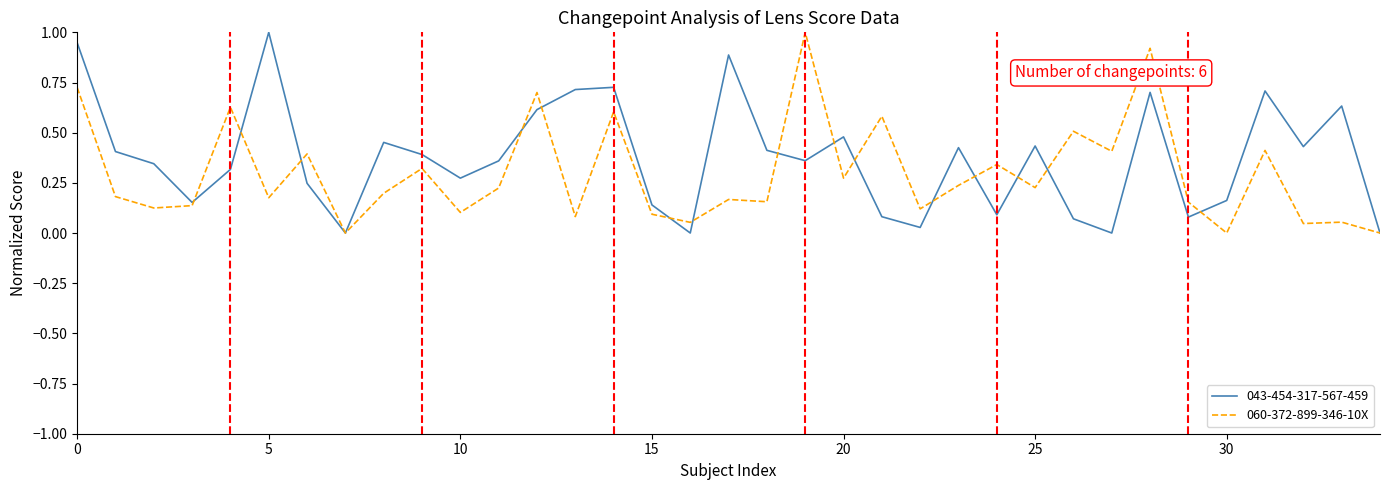

Does the chart have visible grid lines?

No